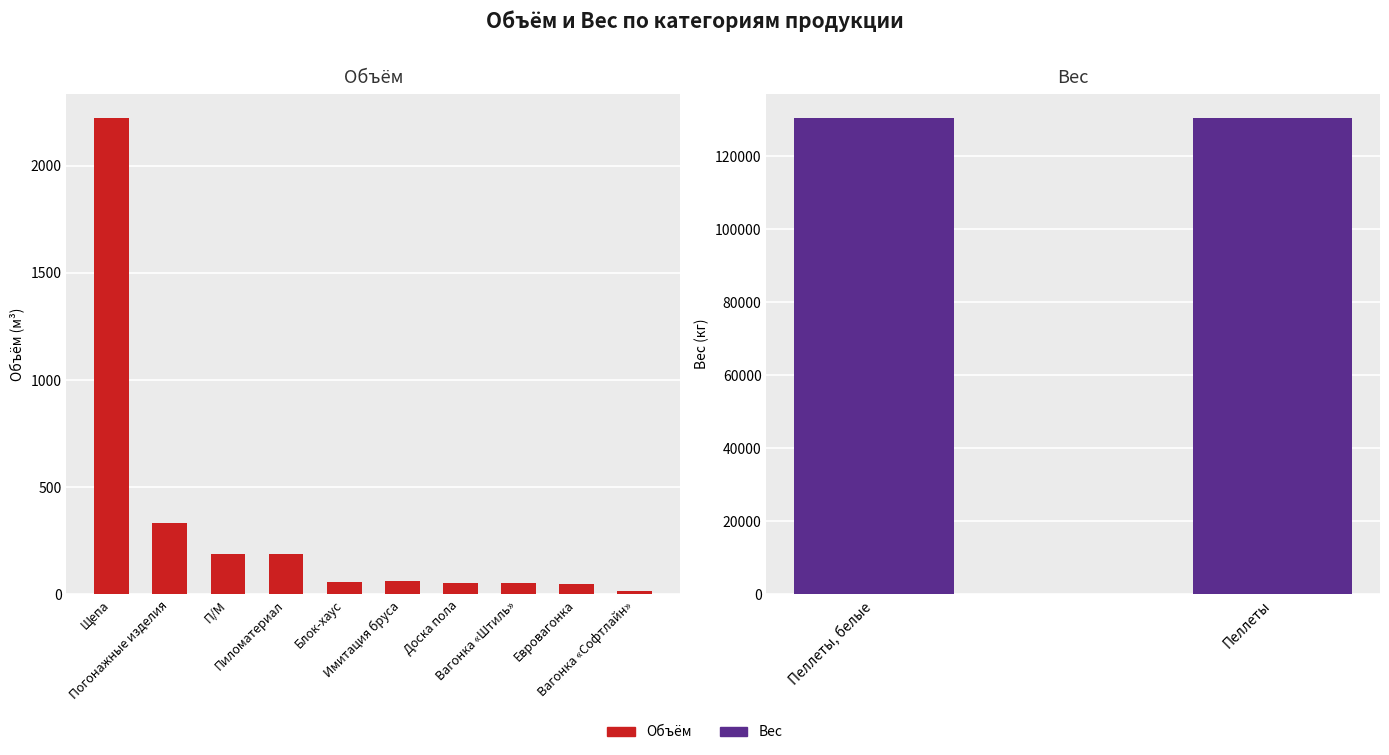

What is the minimum value shown in the chart?

16.1